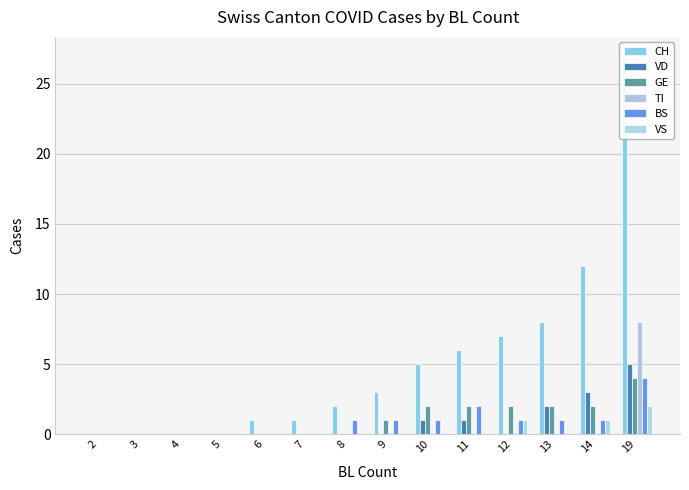

What is the difference between the second highest and minimum values in the BS series?

2